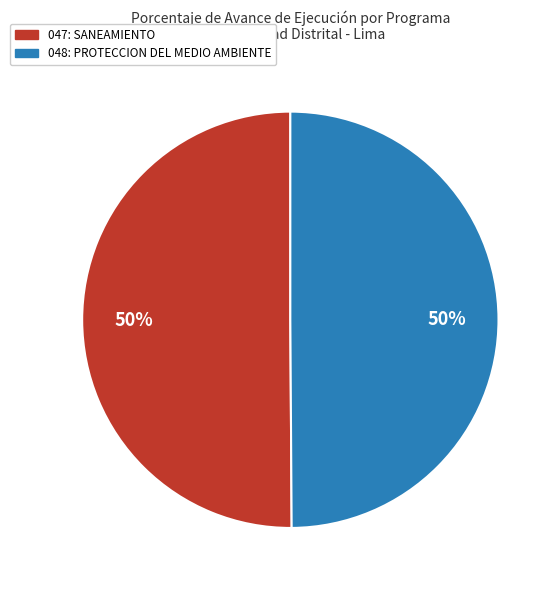

To the nearest percent, what percentage of the pie is 047: SANEAMIENTO?

50%